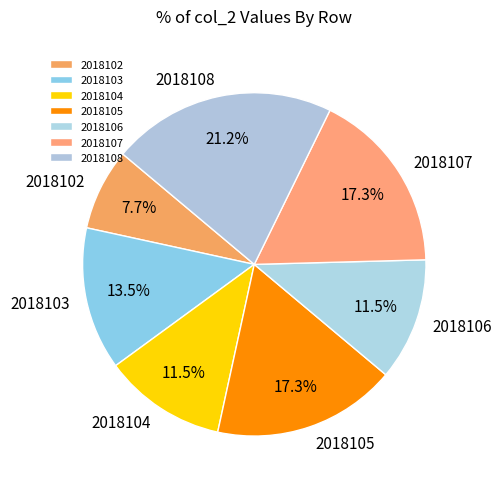

What is the smallest slice in the pie chart?

2018102